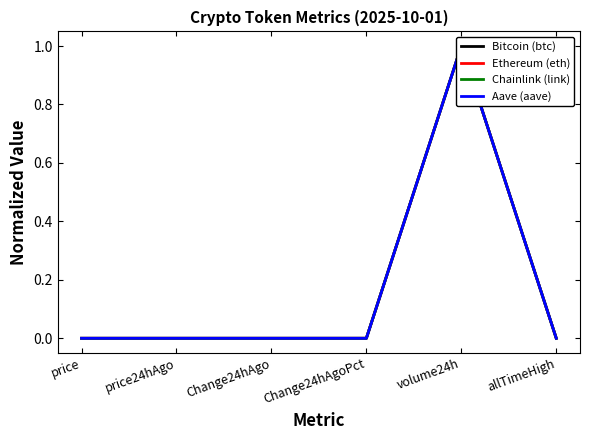

Which label corresponds to the smallest value in the chart?

Change24hAgoPct